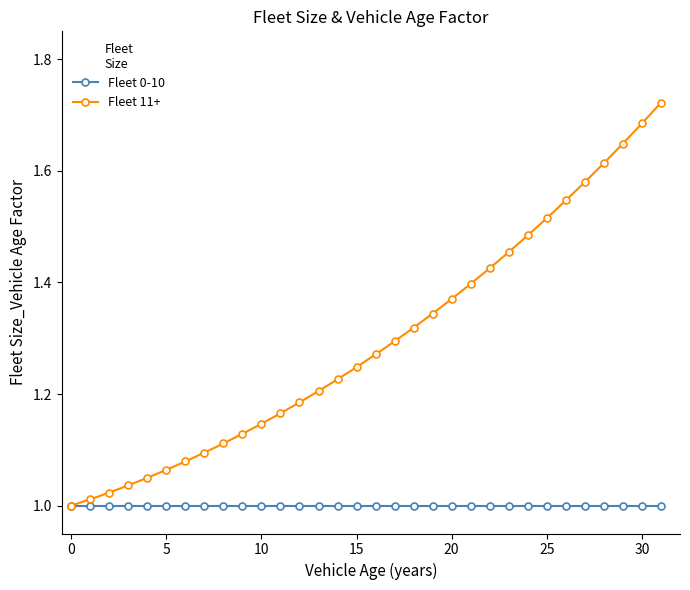

List the series in order of their overall mean, highest first.

Fleet 11+, Fleet 0-10